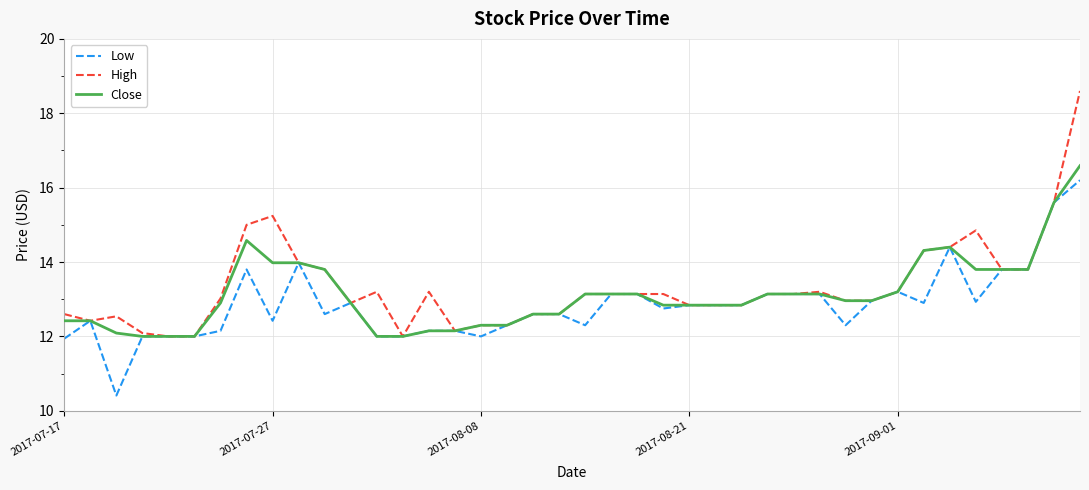

Rank the series by their average value, from lowest to highest.

Low, Close, High